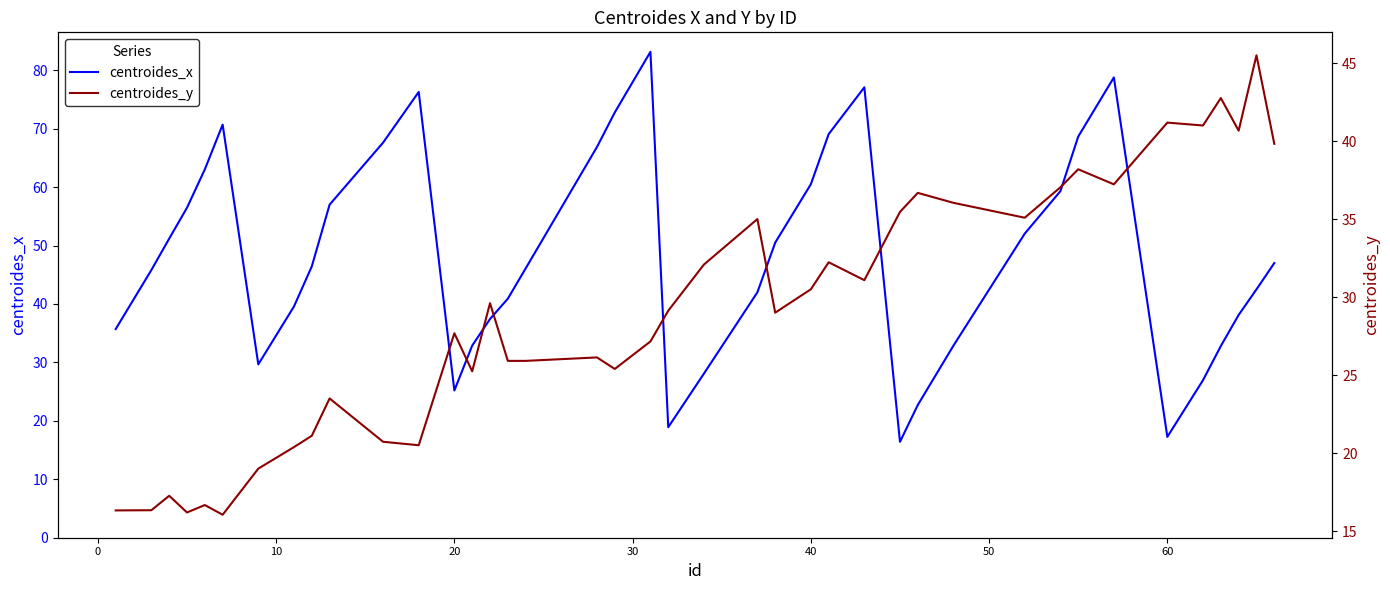

Count the number of categories in the chart.

40